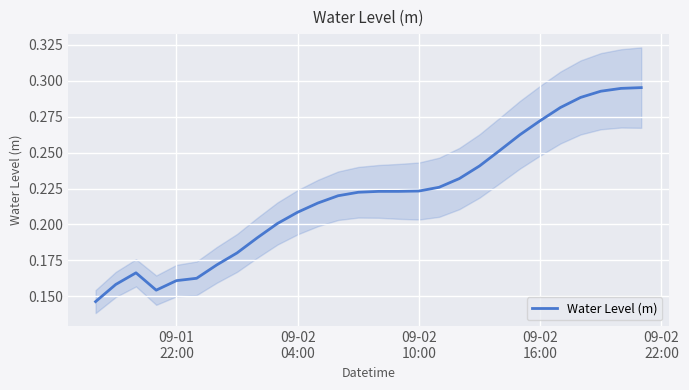

How many points are lower than both their immediate neighbors (excluding endpoints)?

1